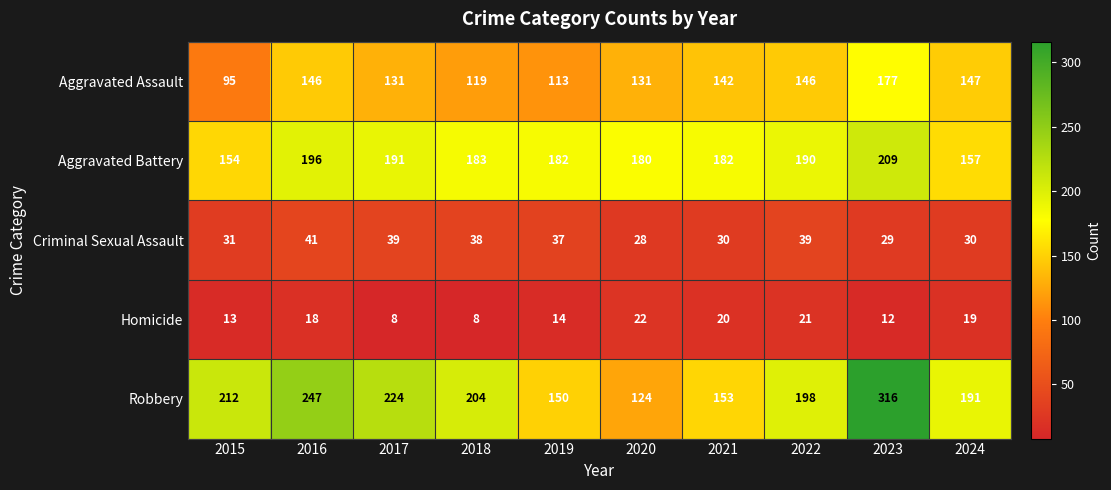

What is the difference between the second highest and minimum values in the Aggravated Battery series?

42